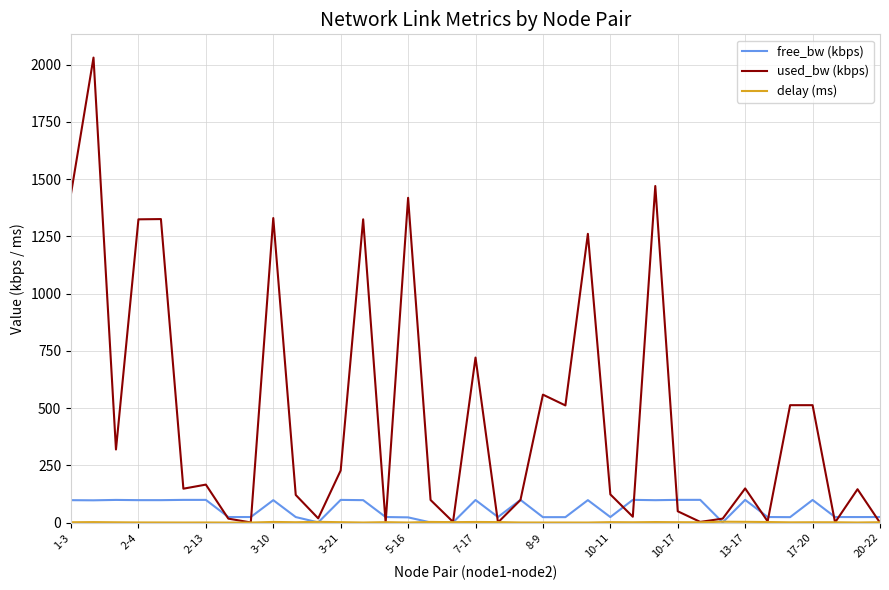

Which series has the largest range (max minus min)?

used_bw (kbps)